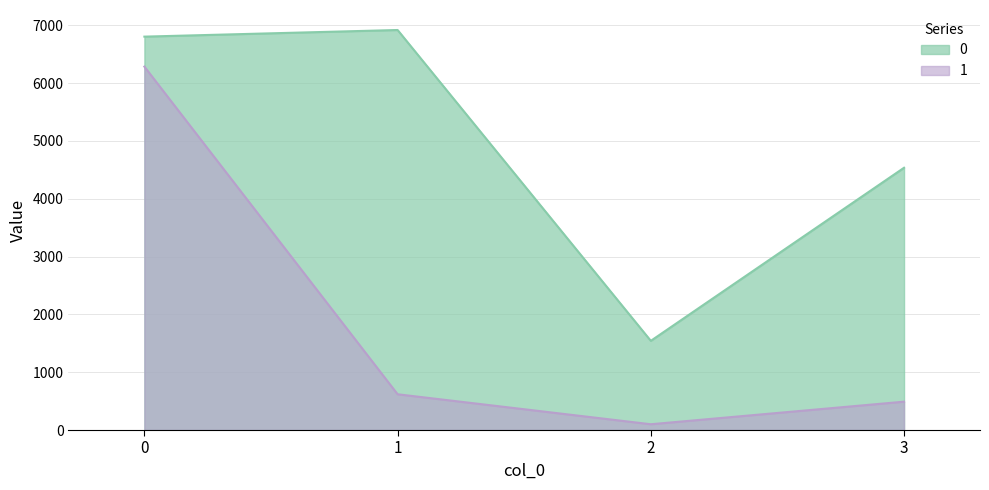

Which label corresponds to the smallest value in the chart?

2